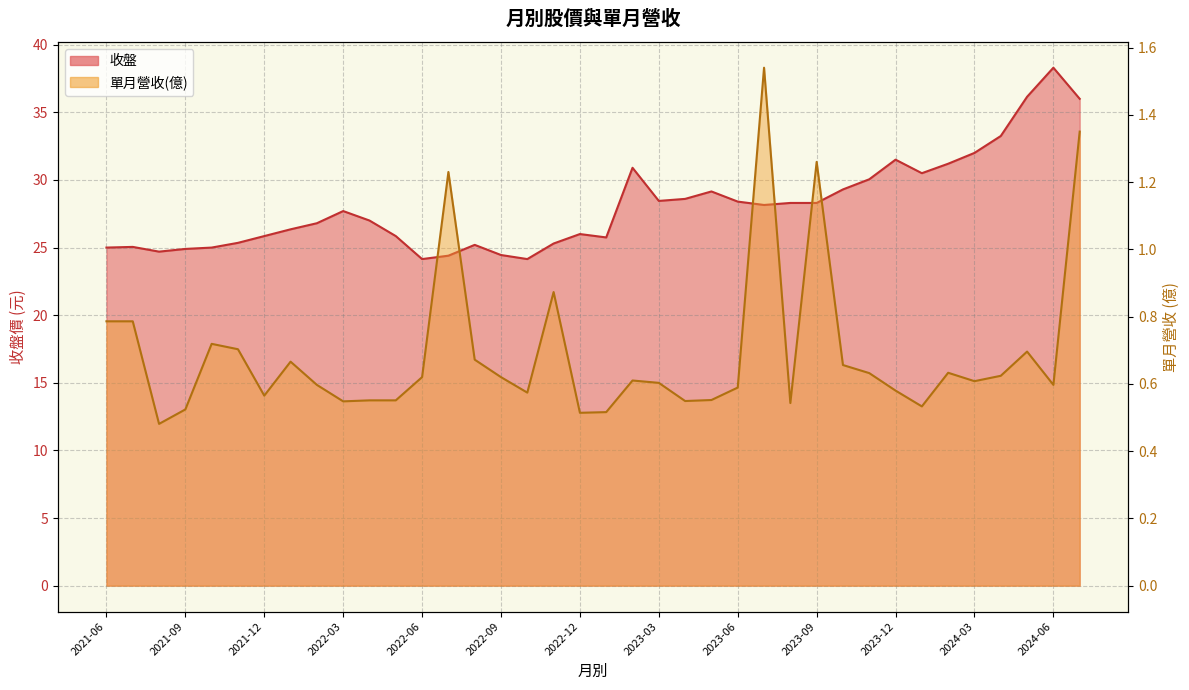

Reading left to right, transcribe all the data shown in this chart.

收盤_line: 25.0	25.1	24.7	24.9	25.0	25.4	25.9	26.4	26.8	27.7	27.0	25.9	24.1	24.4	25.2	24.4	24.1	25.3	26.0	25.8	30.9	28.4	28.6	29.1	28.4	28.1	28.3	28.3	29.3	30.1	31.5	30.5	31.2	32.0	33.2	36.1	38.3	36.0
單月營收(億)_line: 0.8	0.8	0.5	0.5	0.7	0.7	0.6	0.7	0.6	0.5	0.6	0.6	0.6	1.2	0.7	0.6	0.6	0.9	0.5	0.5	0.6	0.6	0.5	0.6	0.6	1.5	0.5	1.3	0.7	0.6	0.6	0.5	0.6	0.6	0.6	0.7	0.6	1.4